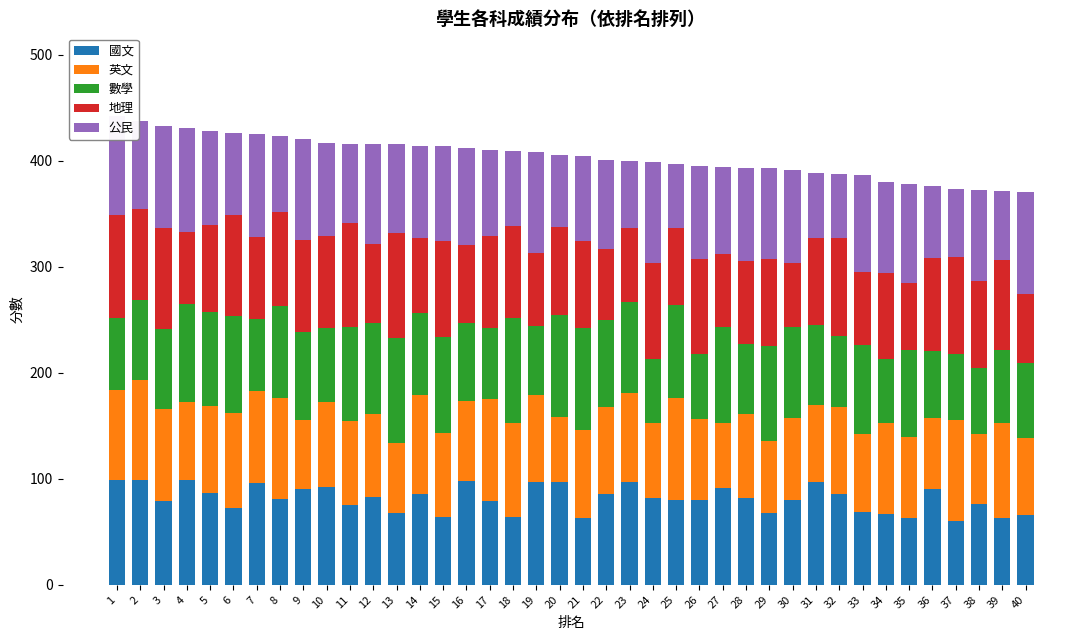

What is the total value across all series at 26?

395